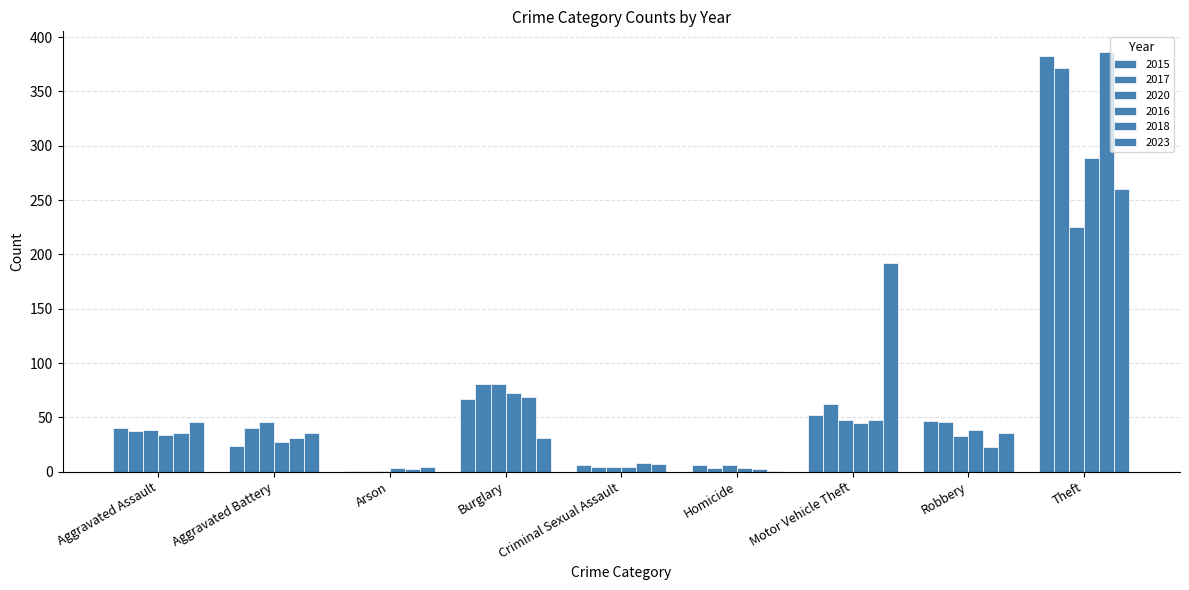

Does the chart contain stacked bars?

No